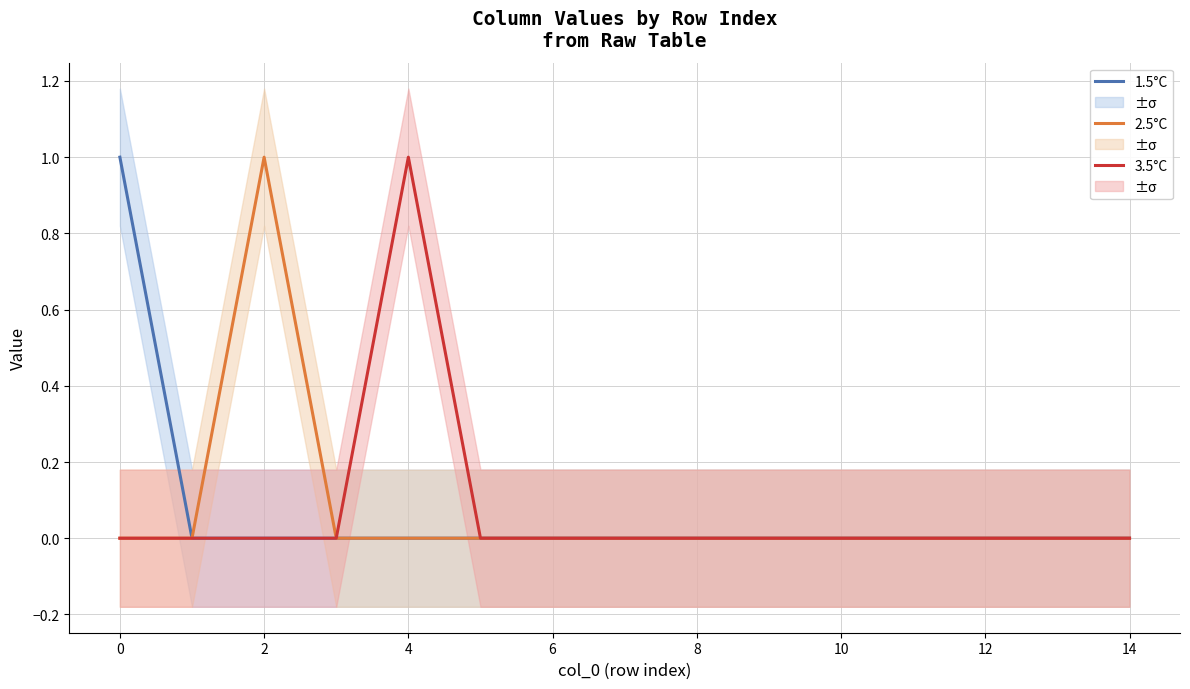

True or false: 3.5°C has a value of -1 at 14.

False